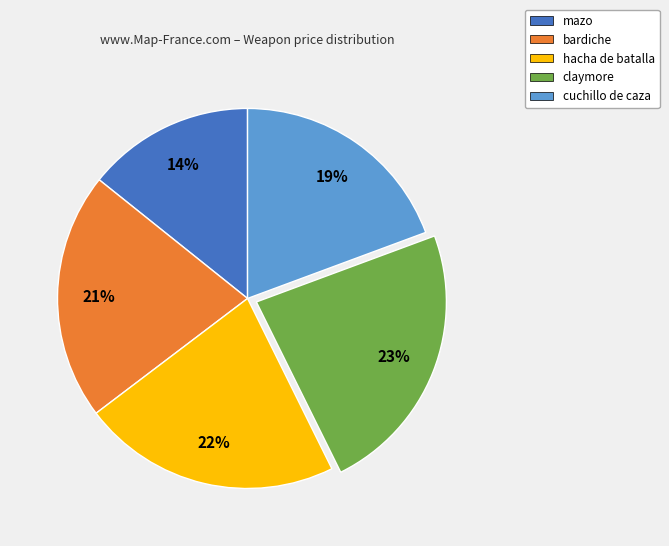

Combined, do bardiche and hacha de batalla account for over 50%?

No